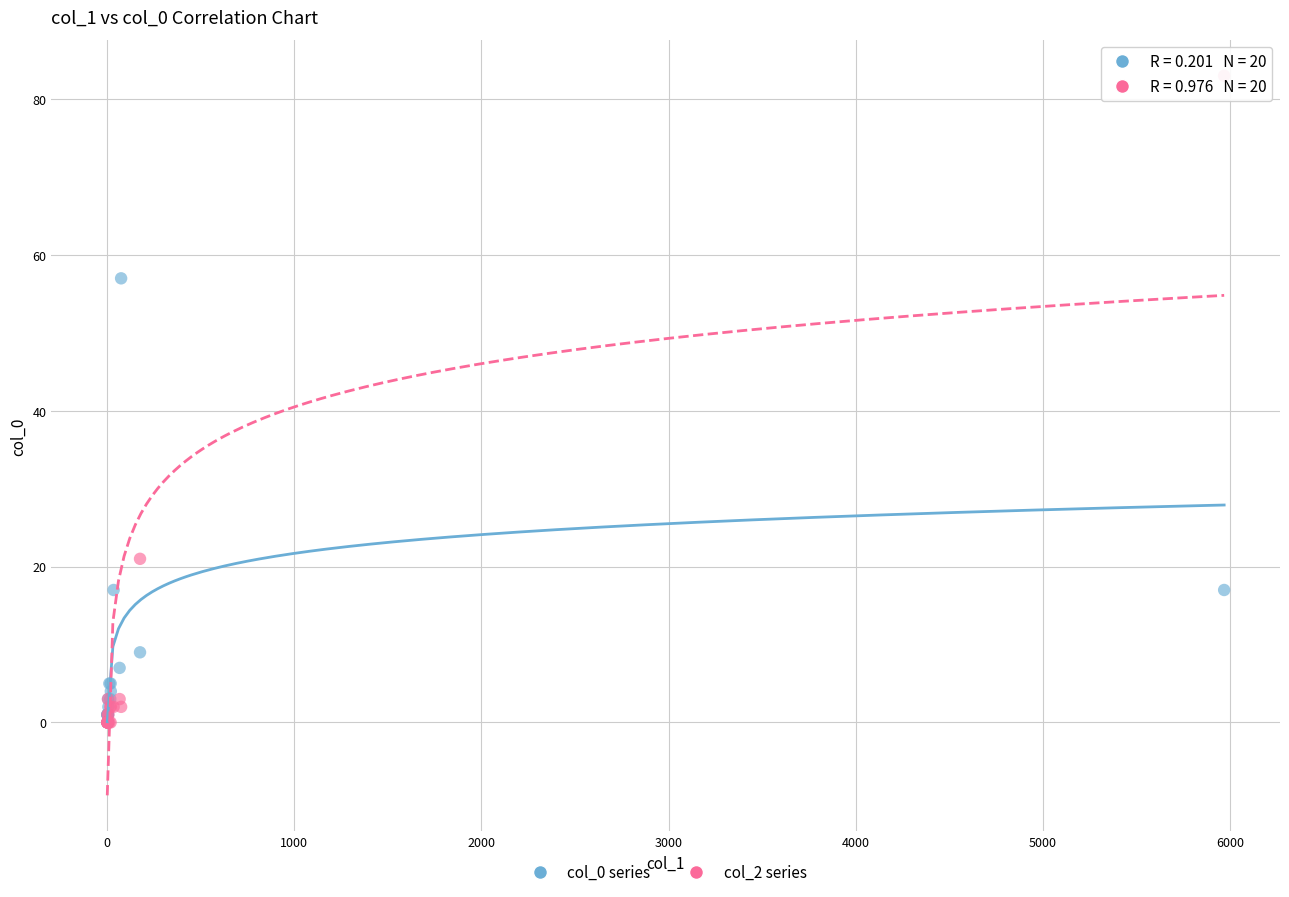

Across all series, what Y value is closest to 41?

57